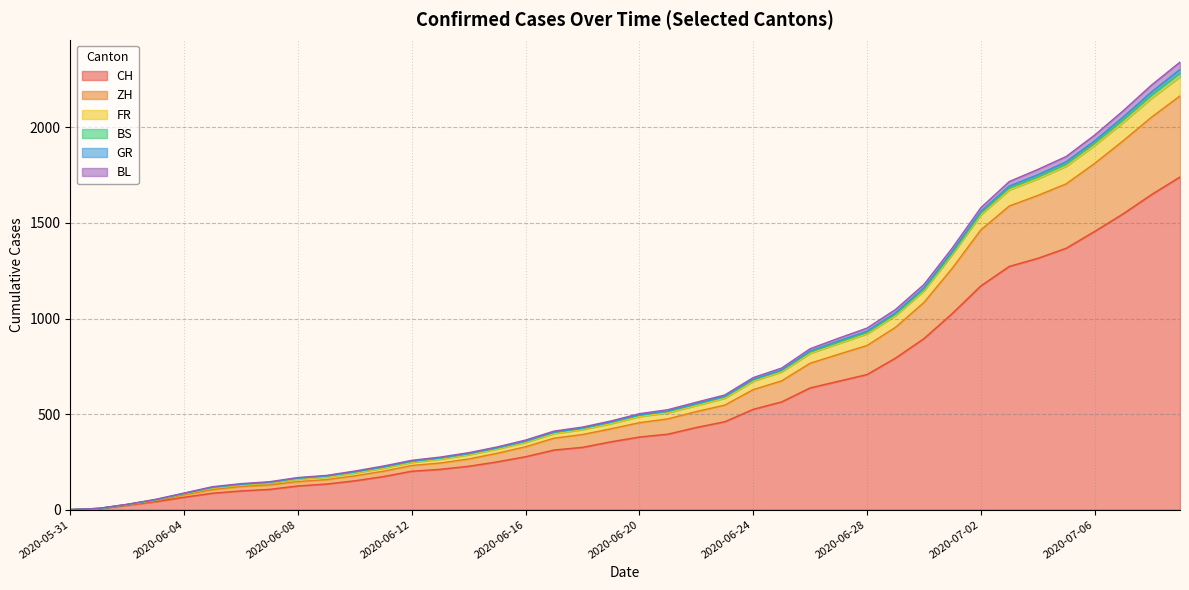

True or false: GR has more than 1 points higher than both neighbors.

False